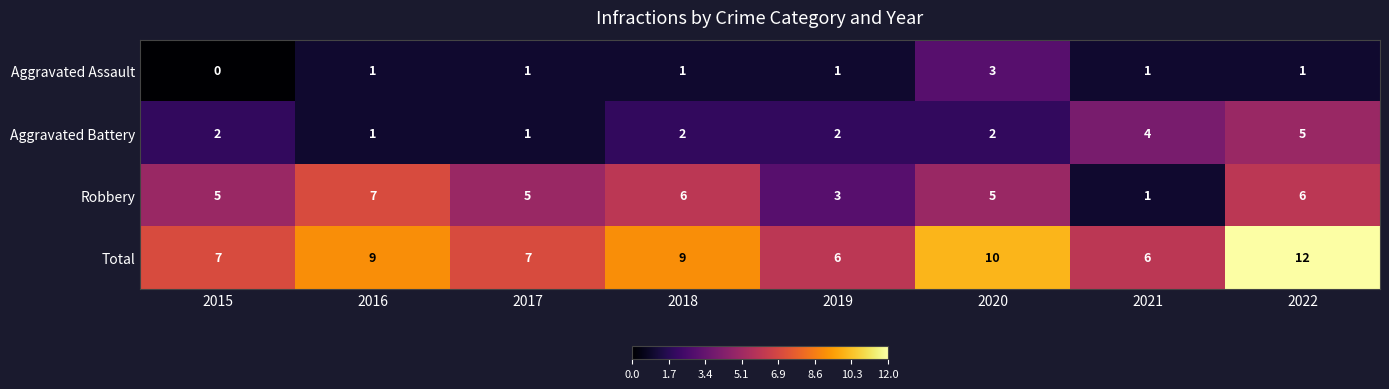

Which category has the highest value across all series?

2022